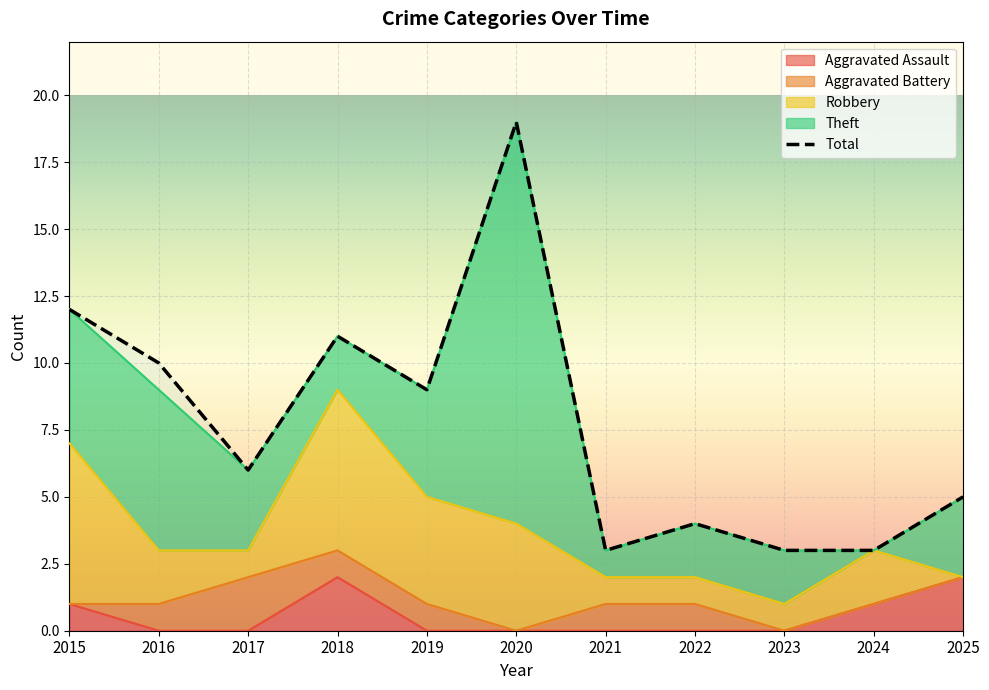

Is it true that the value at 2018 is 3?

False